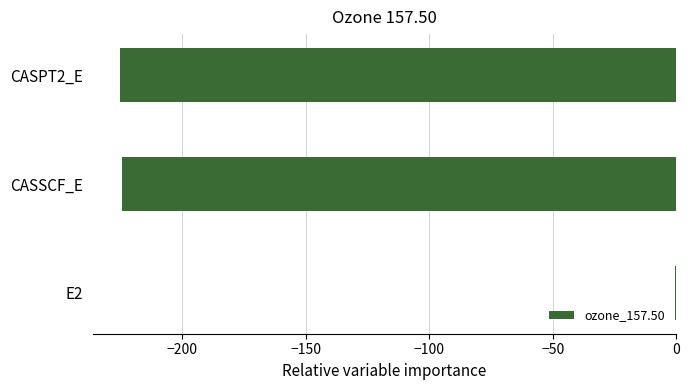

What is the approximate value at CASPT2_E?

-225.0